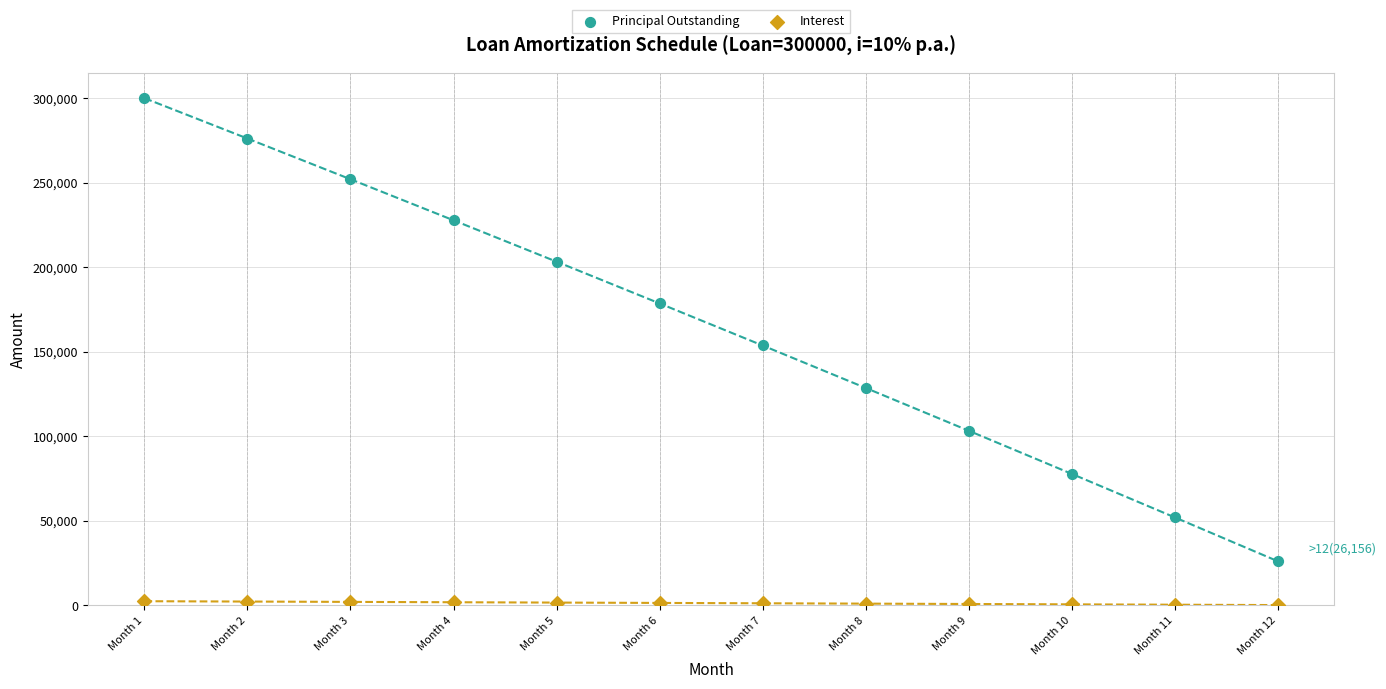

Which series has the largest Y range (max minus min)?

Principal Outstanding